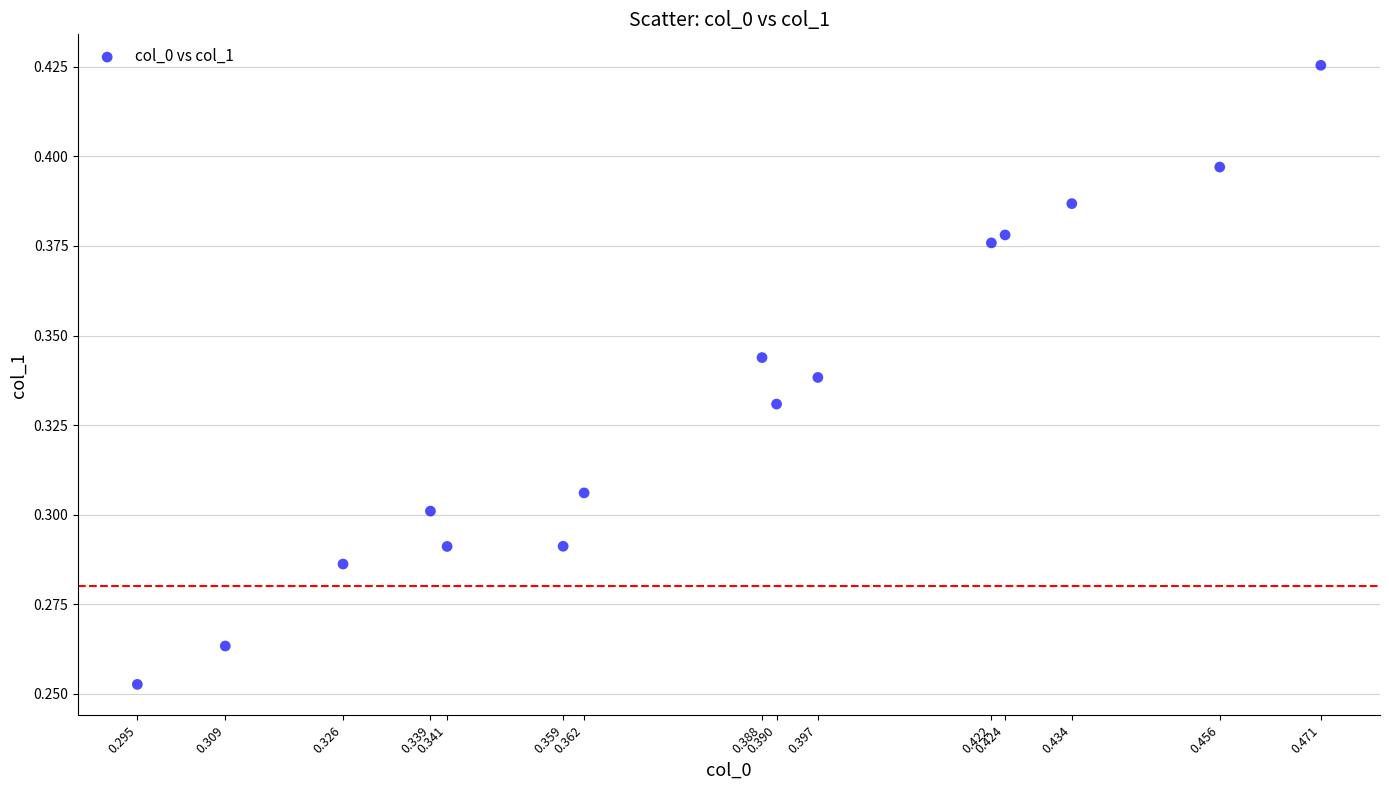

How many data points are displayed?

15